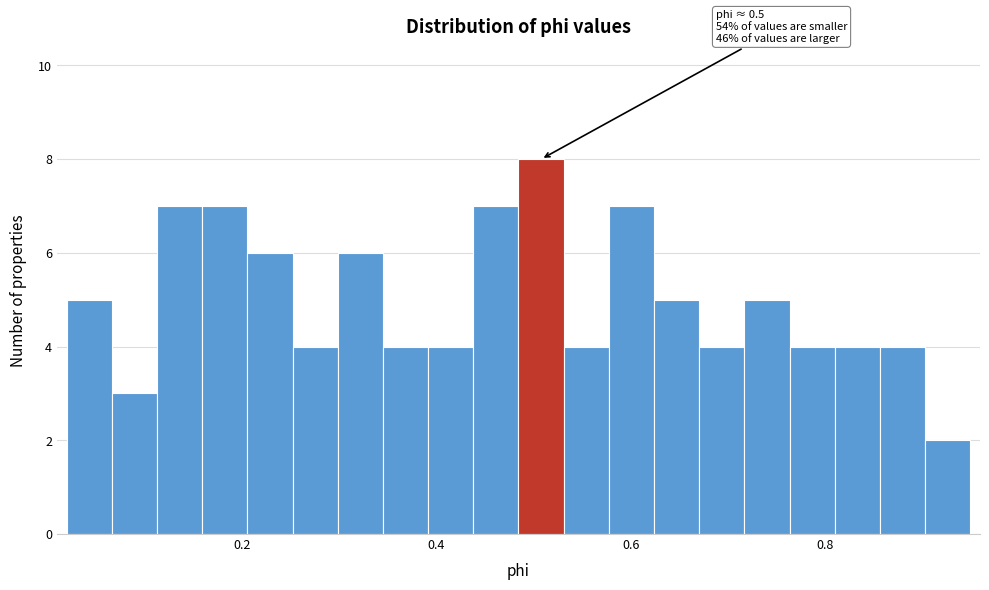

Around what value on the x-axis is the tallest bar? Give the approximate position of its centre, as read against the axis.

0.50